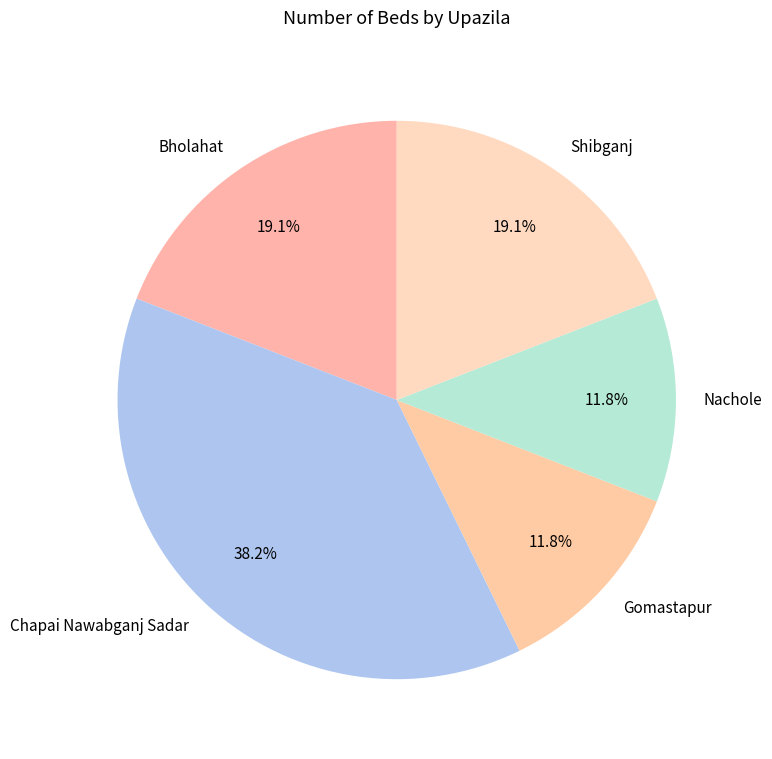

To the nearest percent, what is the combined percentage of Bholahat and Chapai Nawabganj Sadar?

57%